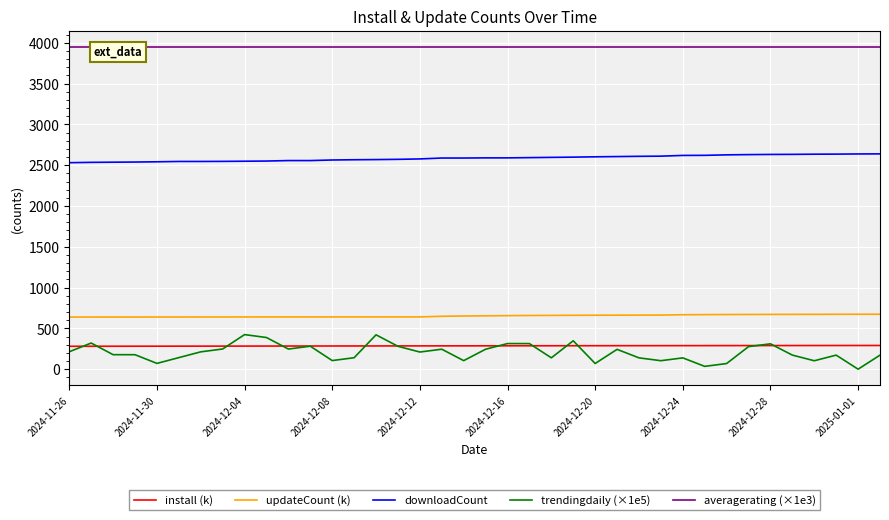

True or false: install (k) and updateCount (k) cross at least once.

False